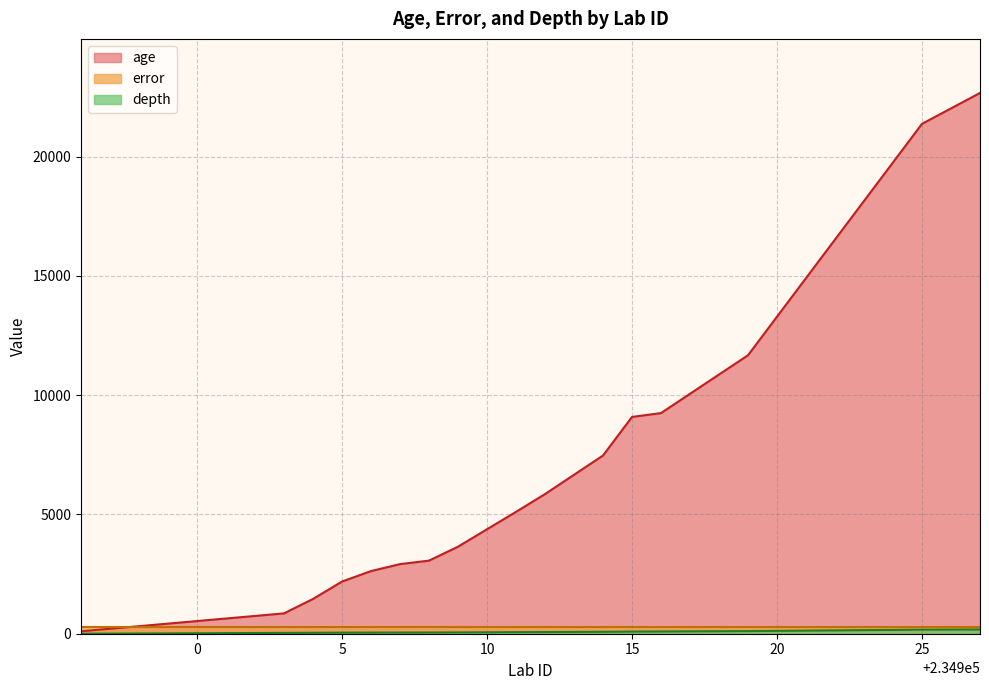

What is the difference between the maximum and second lowest values in the age series?

22459